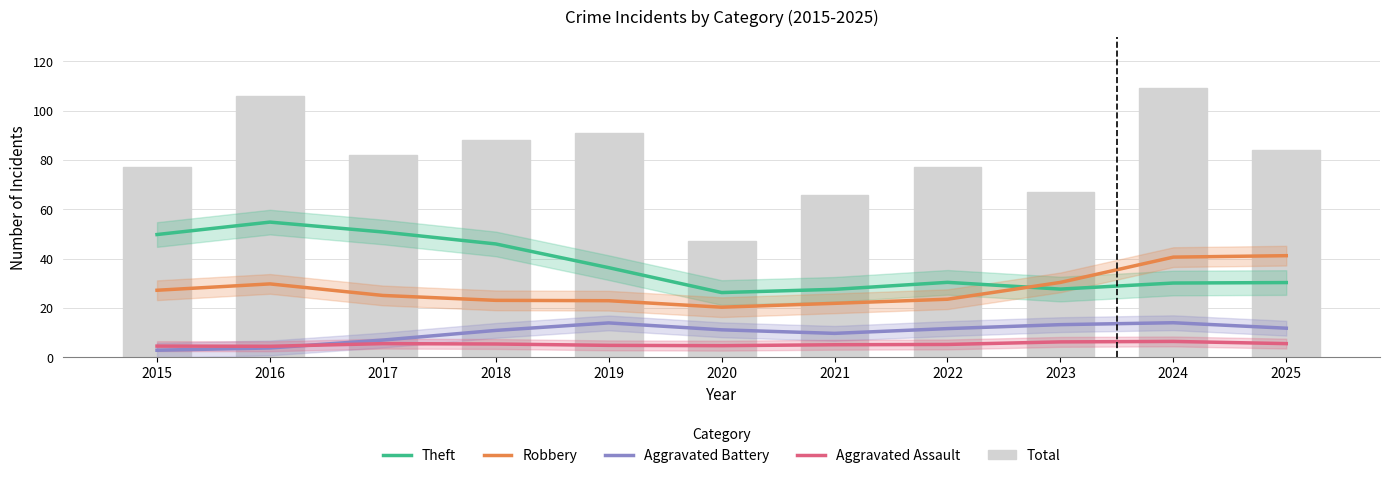

Which category has the highest value in the Aggravated Assault series?

2024